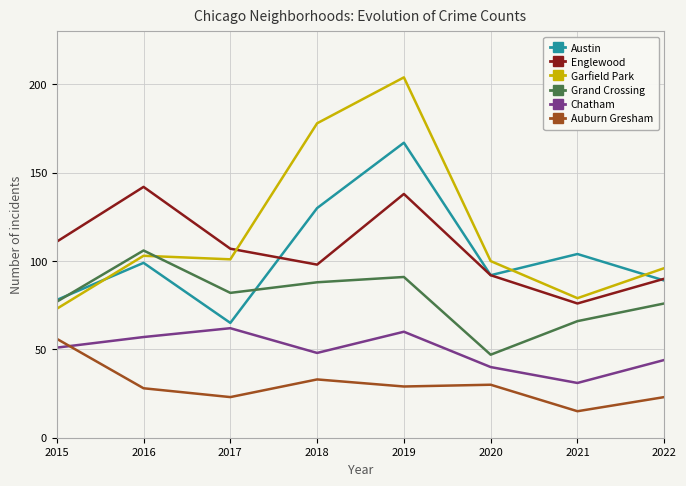

True or false: Chatham and Englewood cross at least once.

False